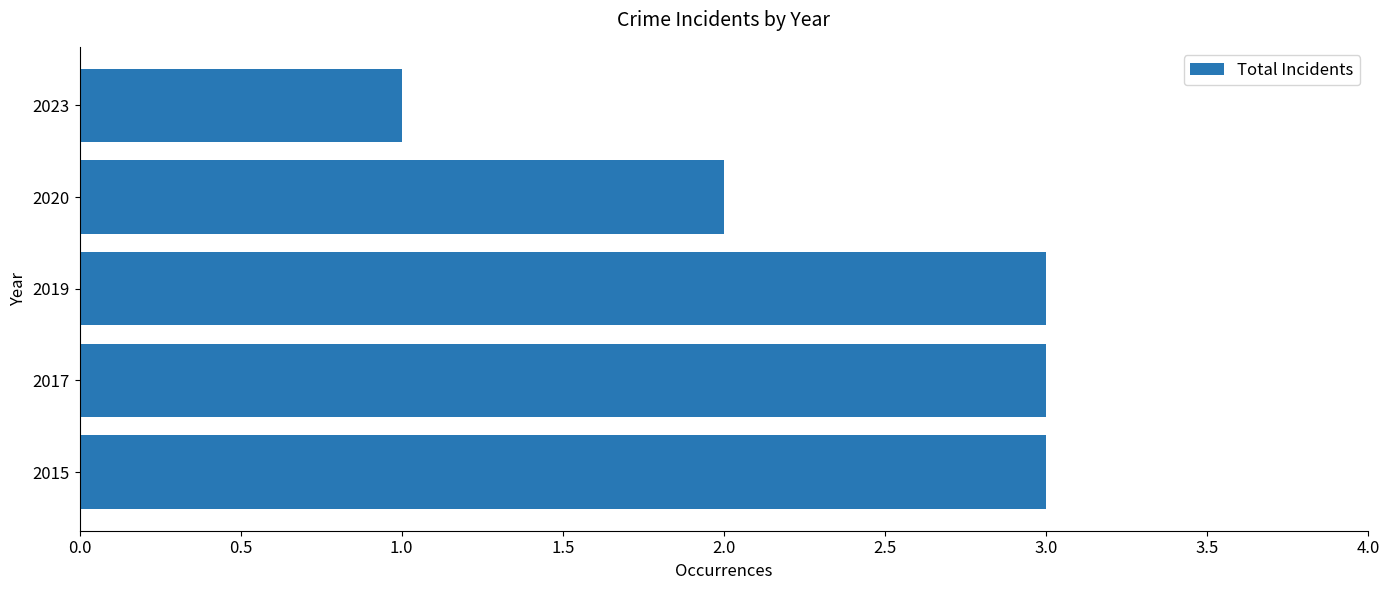

What is the sum of all values?

12